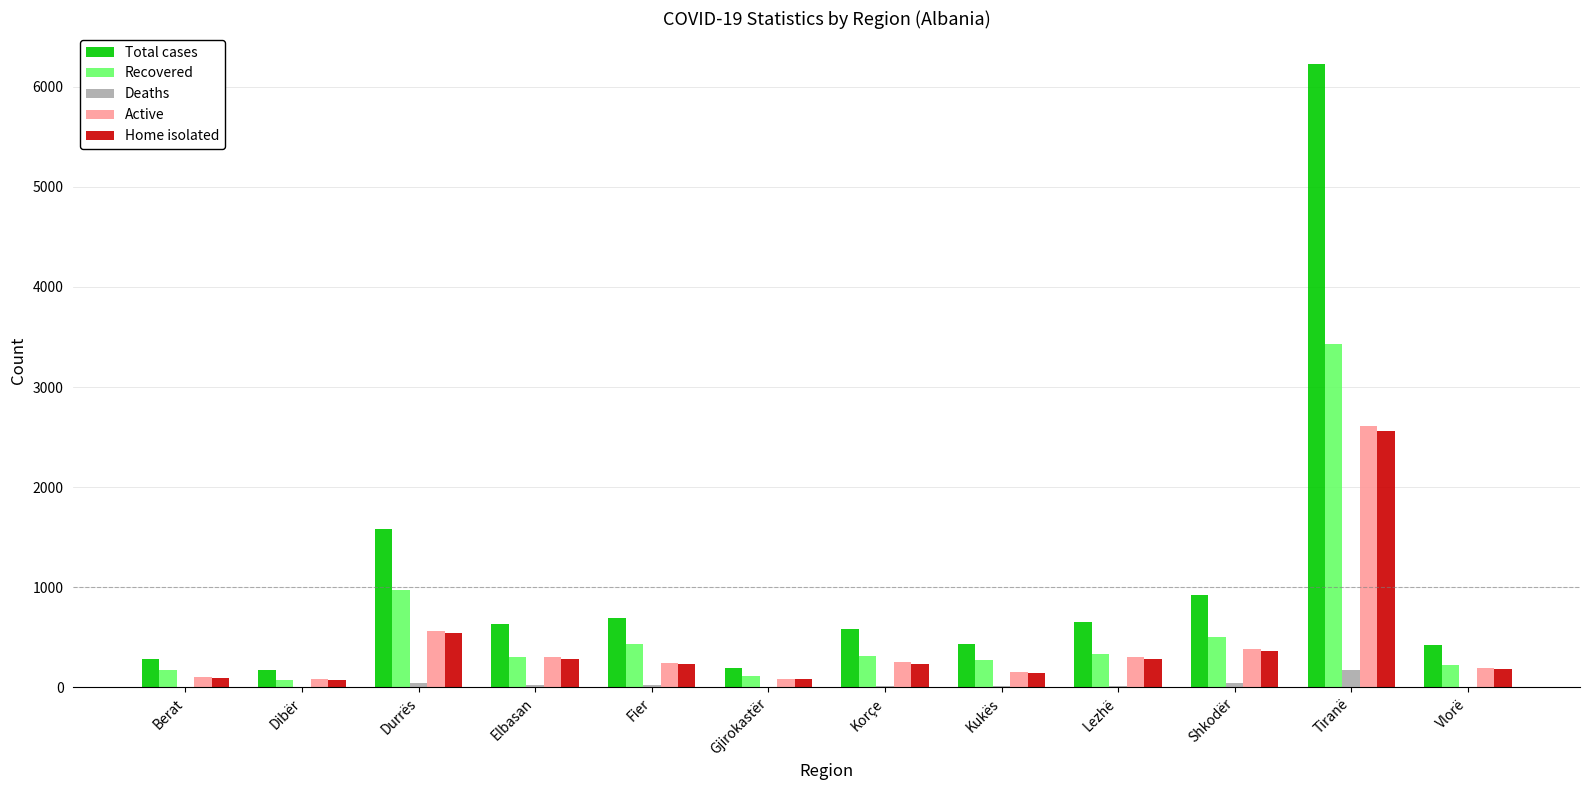

Count the number of data series in this chart.

5